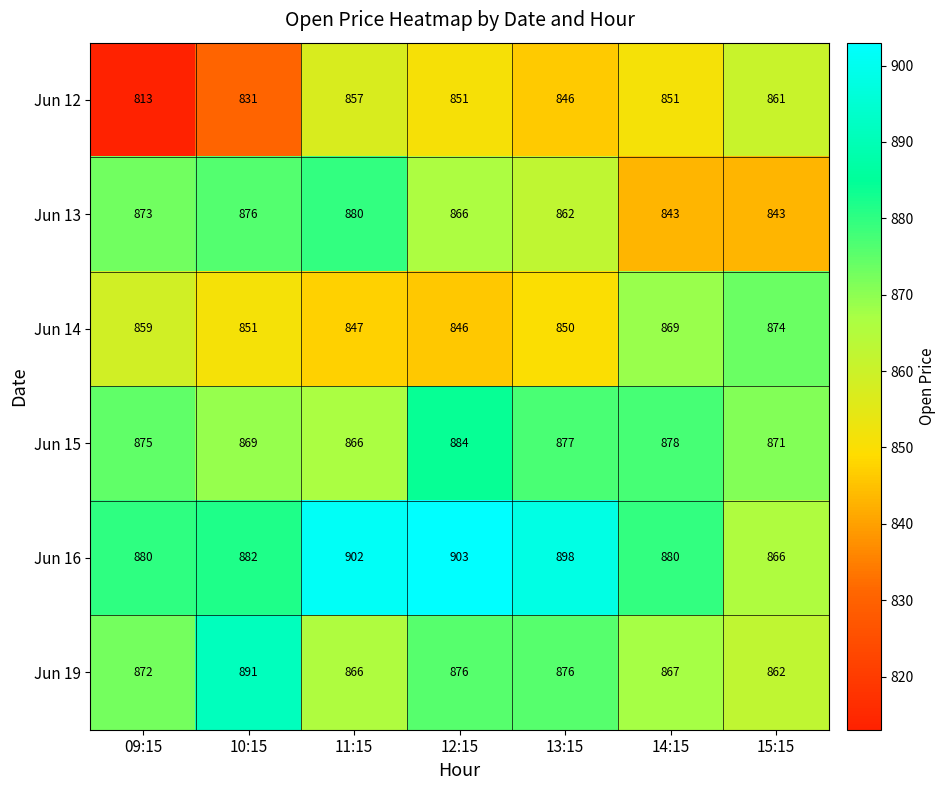

Rank the series at 12:15 from lowest to highest value.

Jun 14, Jun 12, Jun 13, Jun 19, Jun 15, Jun 16